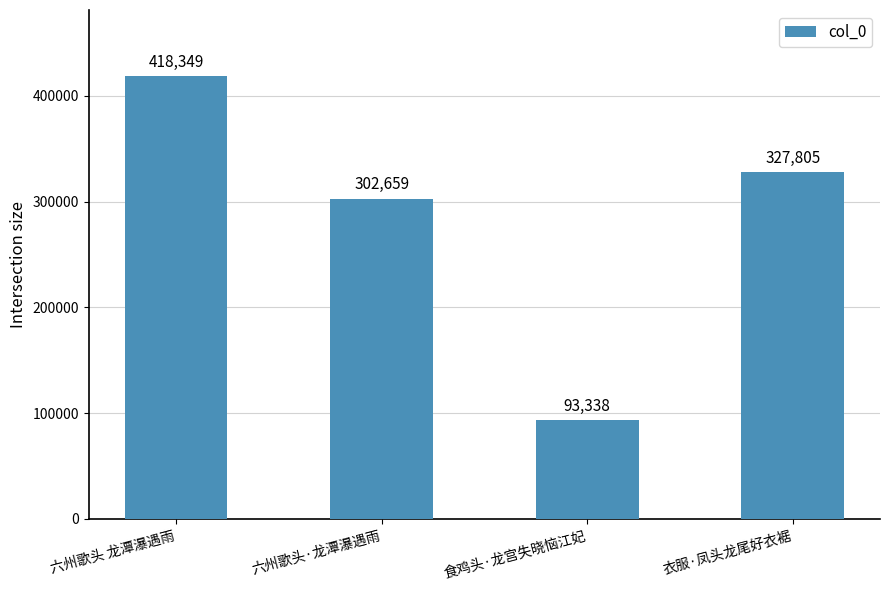

What is the greatest value displayed?

418349